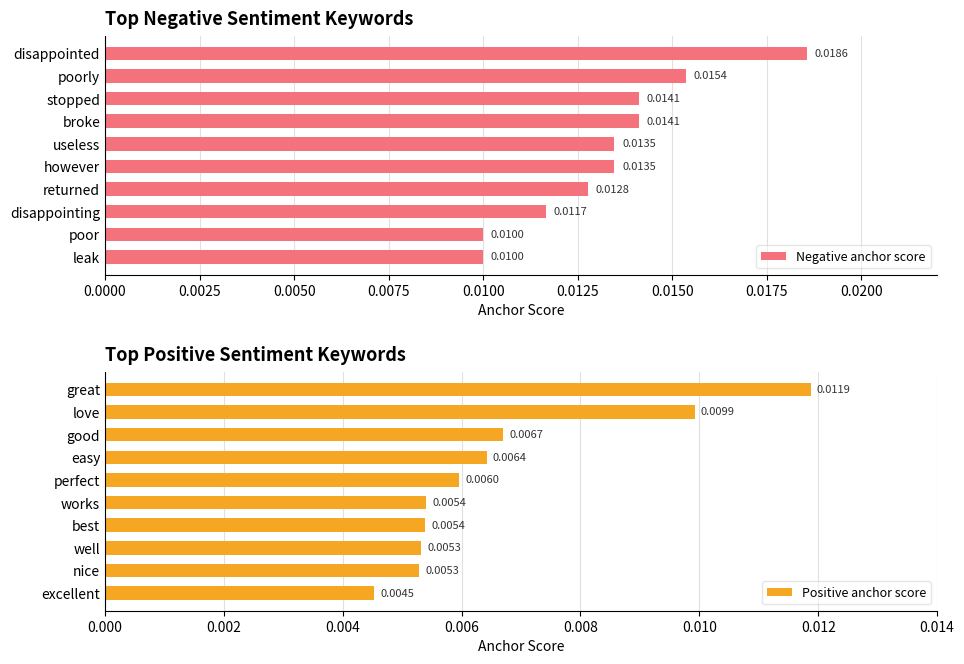

At which label does Negative anchor score reach its peak?

disappointed